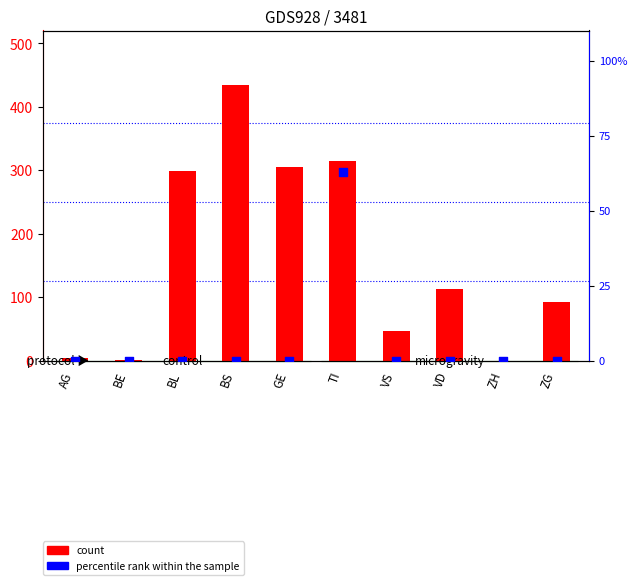

Which series has the widest spread of Y values?

count